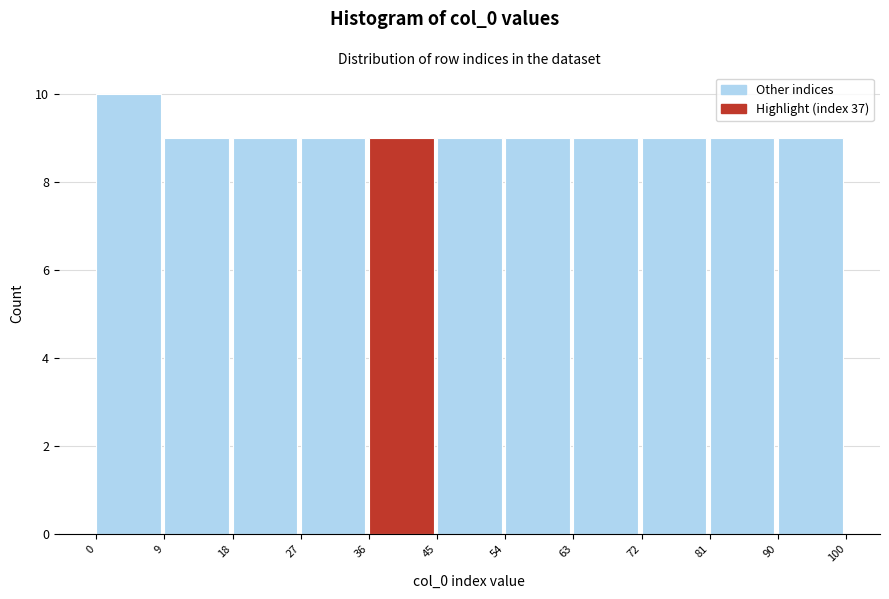

Reading left to right, list every bar in this chart as the range it spans on the x-axis followed by its height. The values are not printed on the chart, so give them approximately, as read against the axis.

0 to 9: 10
9 to 18: 9
18 to 27: 9
27 to 36: 9
36 to 45: 9
45 to 54: 9
54 to 63: 9
63 to 72: 9
72 to 81: 9
81 to 90: 9
90 to 100: 9